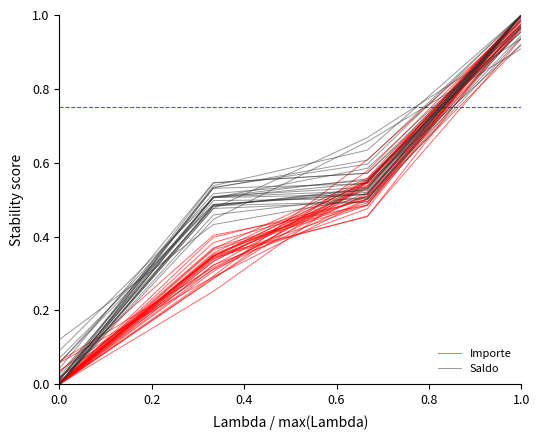

What is the value of the Saldo point at the 3rd from the left?

0.5